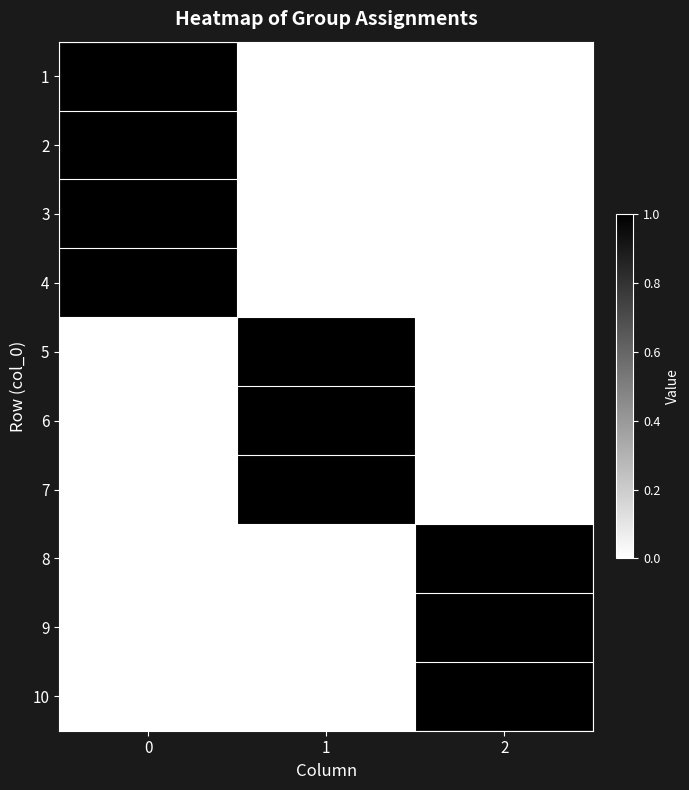

Reading right to left, what are all the values shown in this chart?

1: 2=0	1=0	0=1
2: 2=0	1=0	0=1
3: 2=0	1=0	0=1
4: 2=0	1=0	0=1
5: 2=0	1=1	0=0
6: 2=0	1=1	0=0
7: 2=0	1=1	0=0
8: 2=1	1=0	0=0
9: 2=1	1=0	0=0
10: 2=1	1=0	0=0